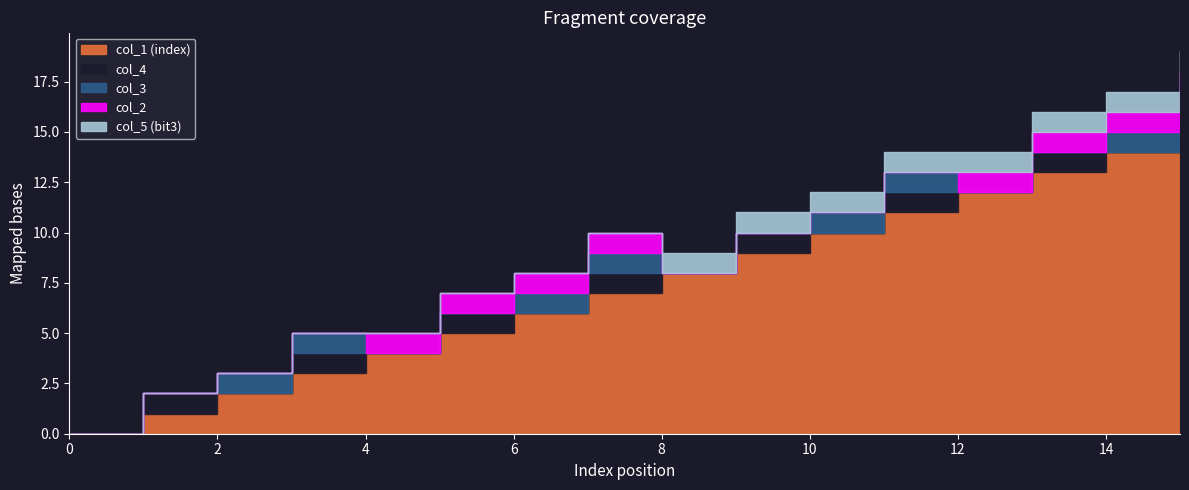

Does the chart have visible grid lines?

No